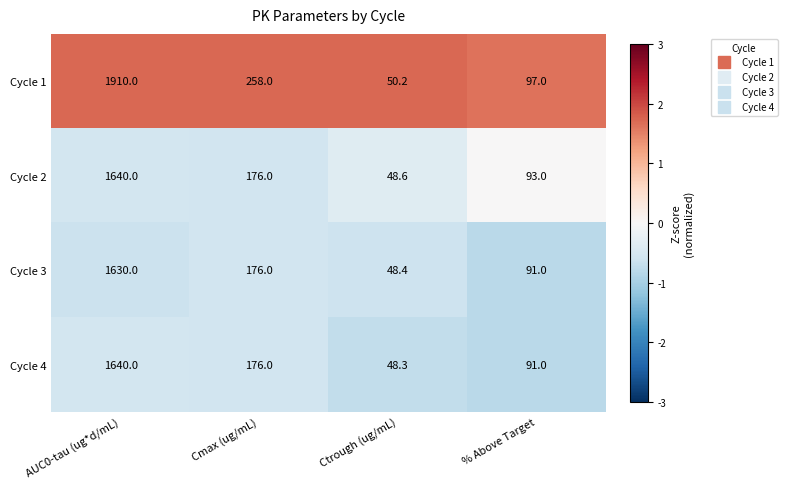

What is the sum of all Cycle 4 values?

1955.3